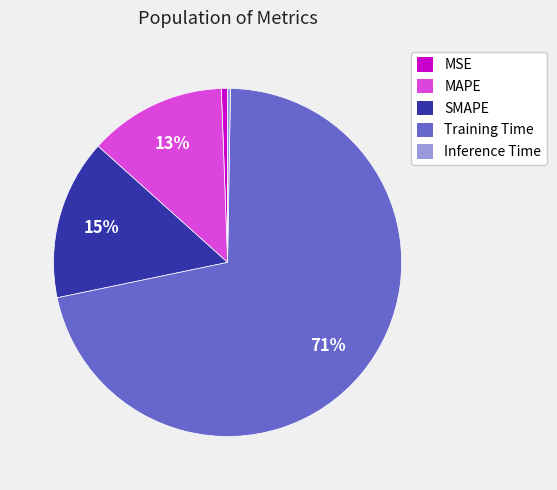

Which has a higher value, MAPE or SMAPE?

SMAPE